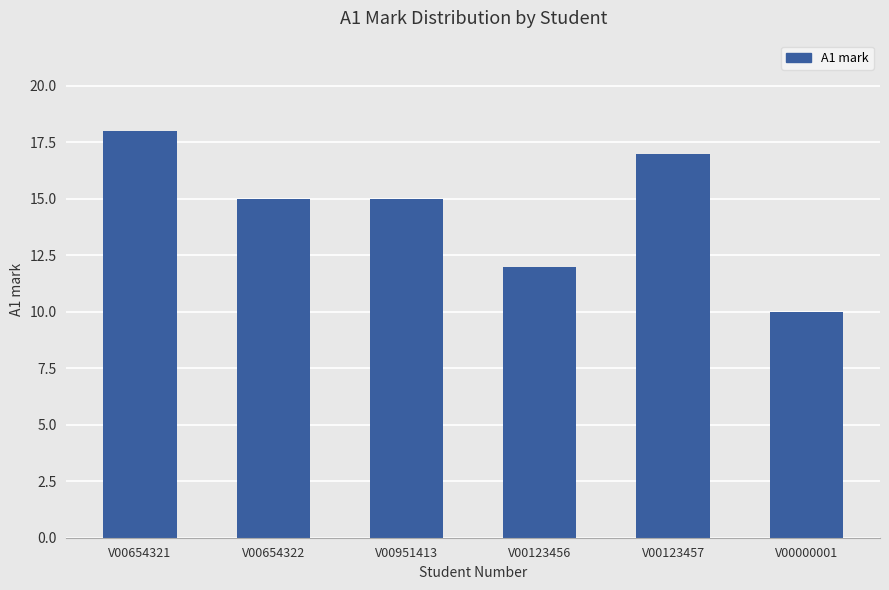

The value at V00654321 is 7. True or false?

False